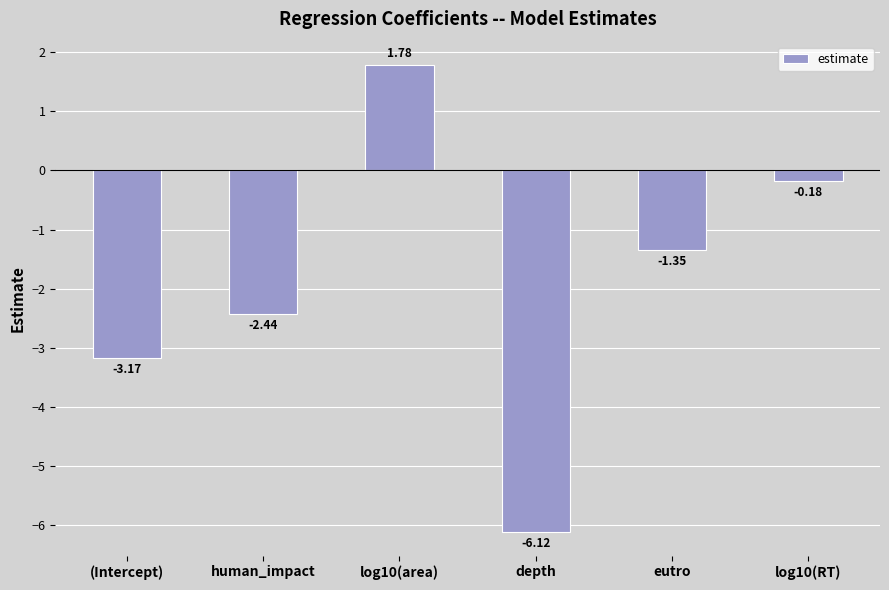

What is the change in value from (Intercept) to log10(RT)?

+3.0